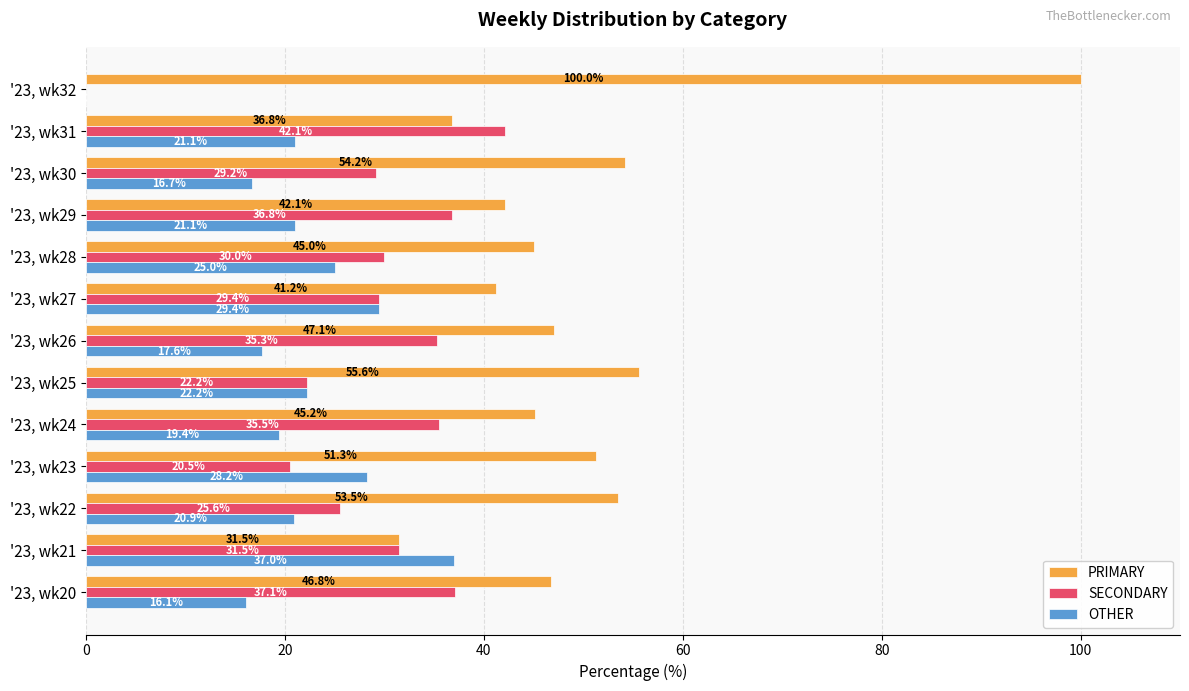

Is it true that OTHER equals 34.9 at '23, wk31?

False